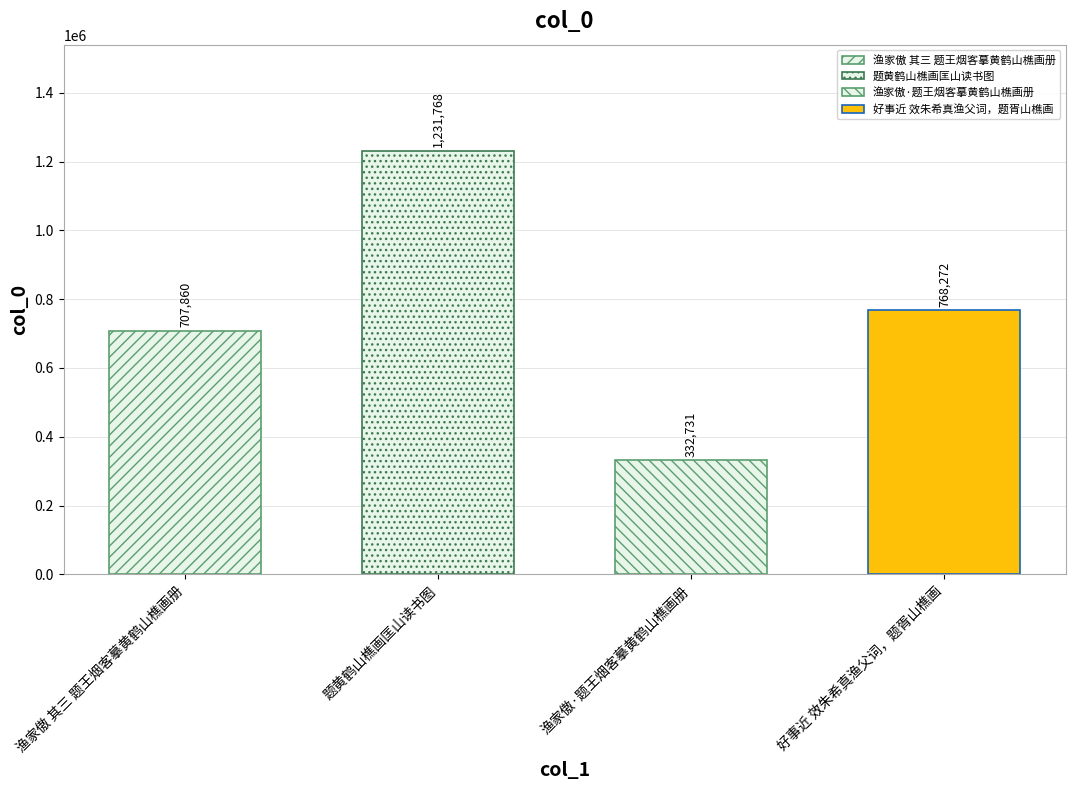

What is the change in value from 渔家傲·题王烟客摹黄鹤山樵画册 to 好事近 效朱希真渔父词，题胥山樵画?

+435541